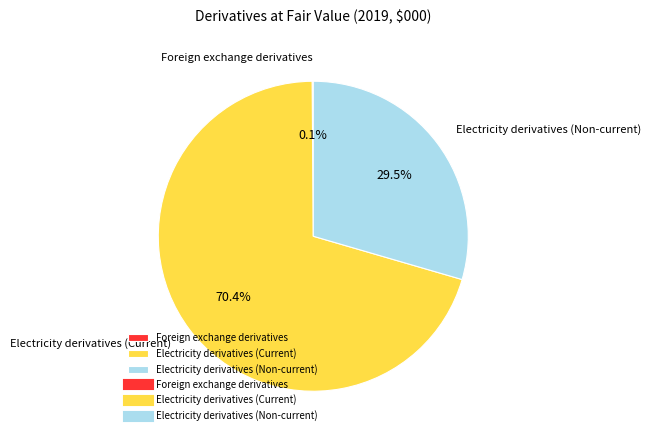

What is the largest slice in the pie chart?

Electricity derivatives (Current)